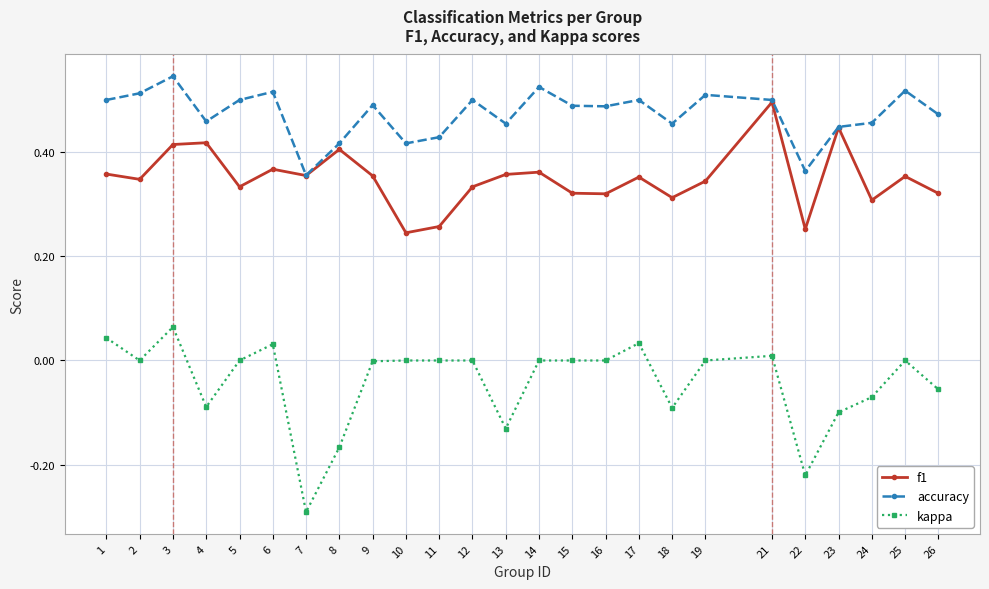

Rank the series by their maximum value, from lowest to highest.

kappa, f1, accuracy